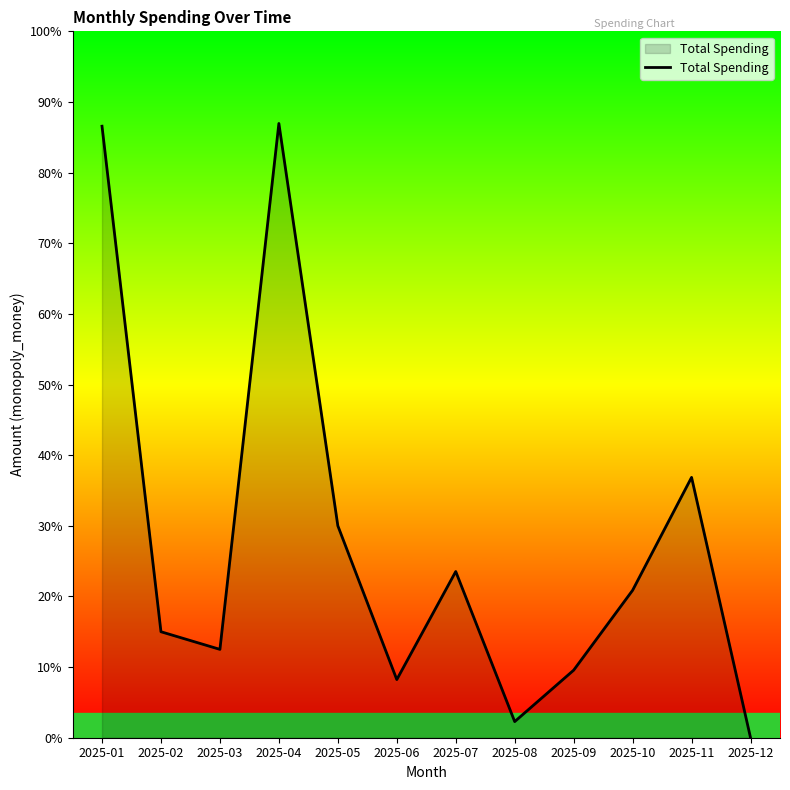

Is it true that the value at 2025-09 is 32.1?

False